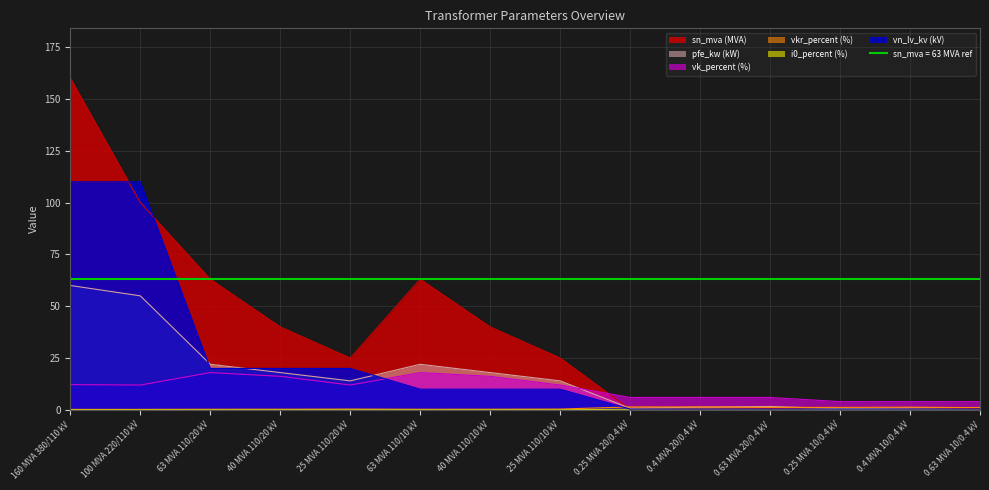

What is the label of the 1st point from the left?

160 MVA 380/110 kV